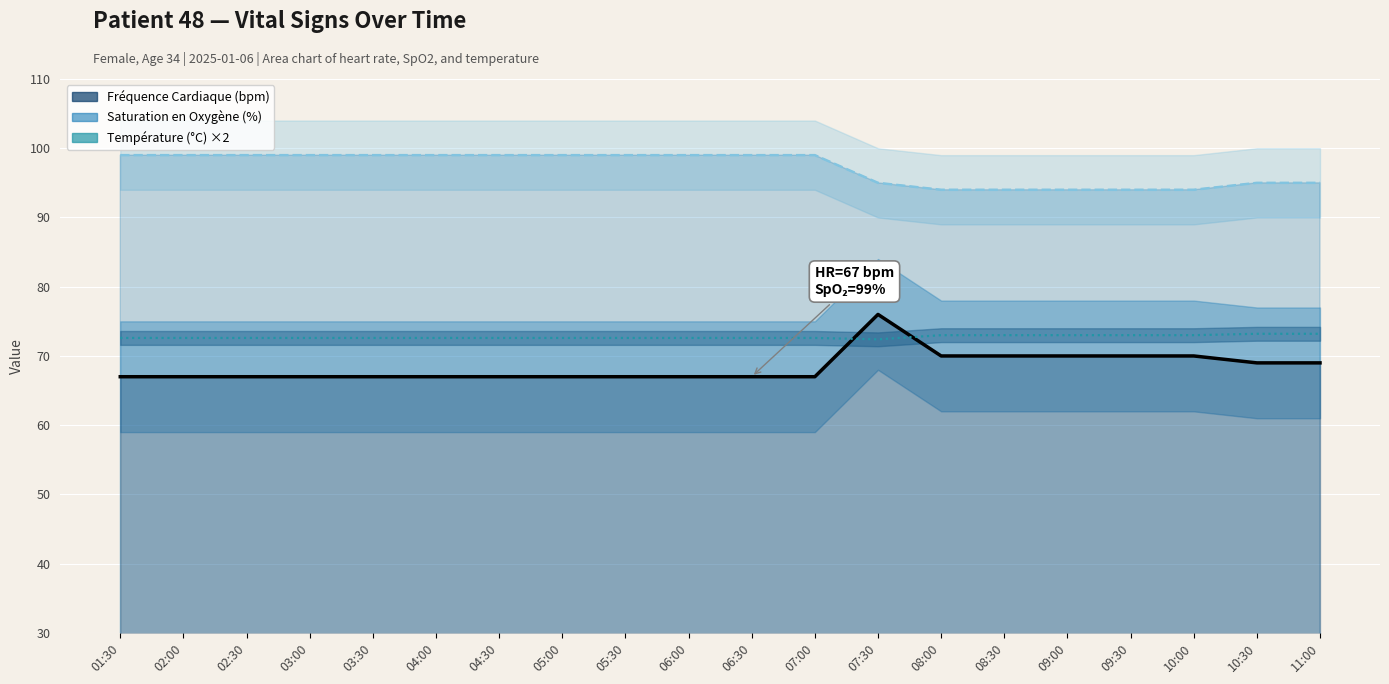

Read the Saturation en Oxygène (%) value at 09:00.

94.0